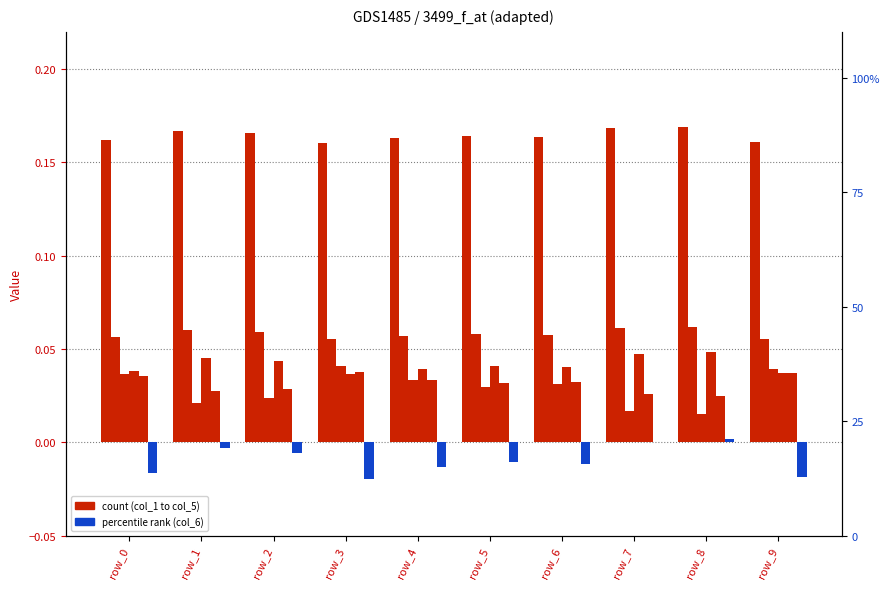

How many bars are there in total?

60